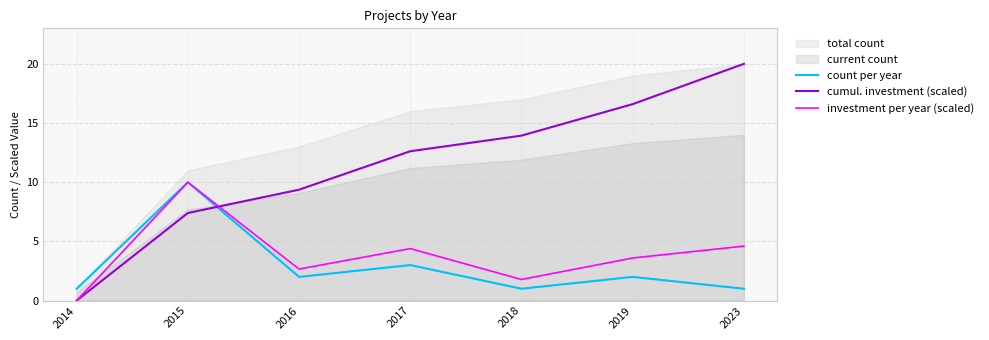

How many data points in investment per year (scaled) are above 3?

4